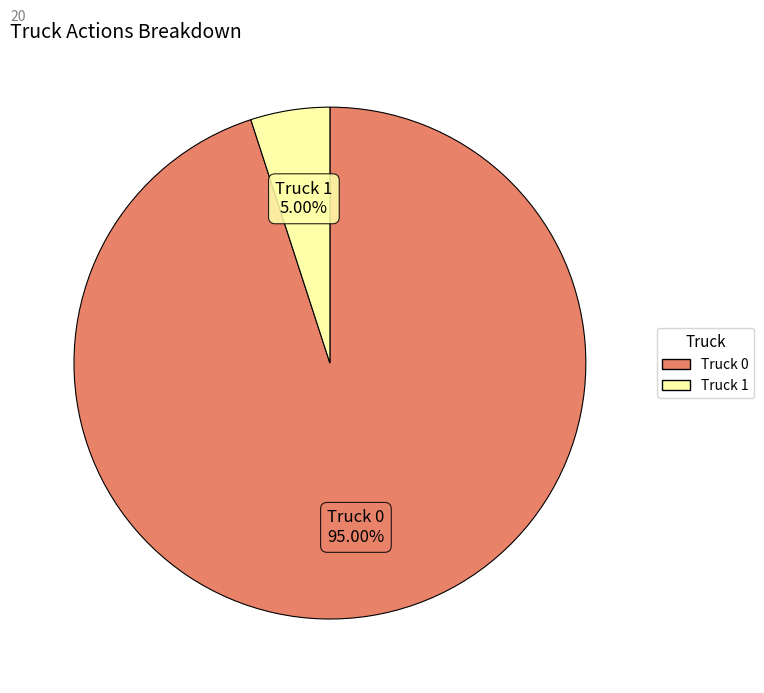

Does Truck 0 represent more than half of the total?

Yes